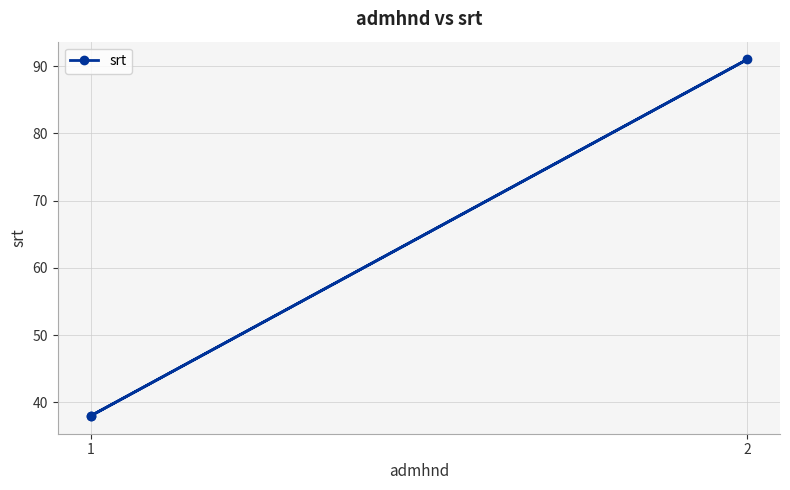

What value does the data have at 1?

38